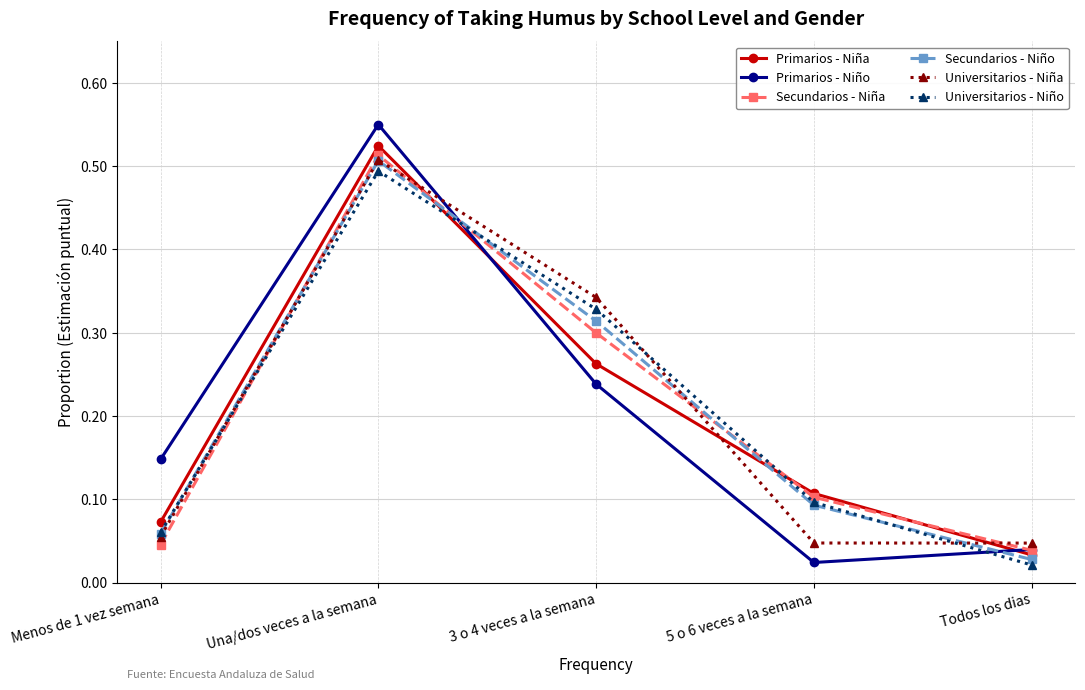

Which category has the highest value in the Primarios - Niño series?

Una/dos veces a la semana